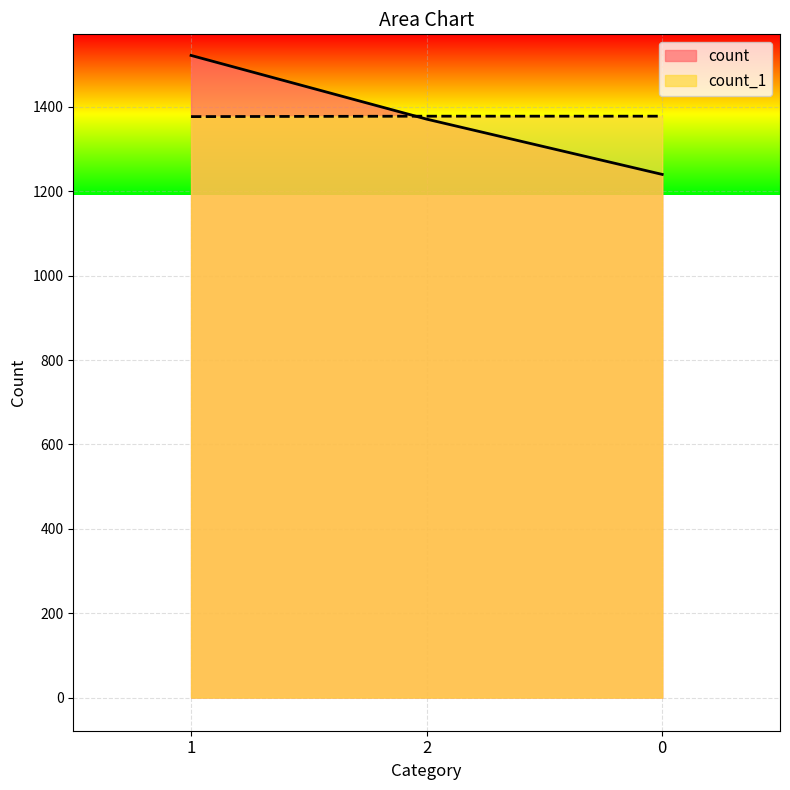

Which label corresponds to the largest value in the chart?

1